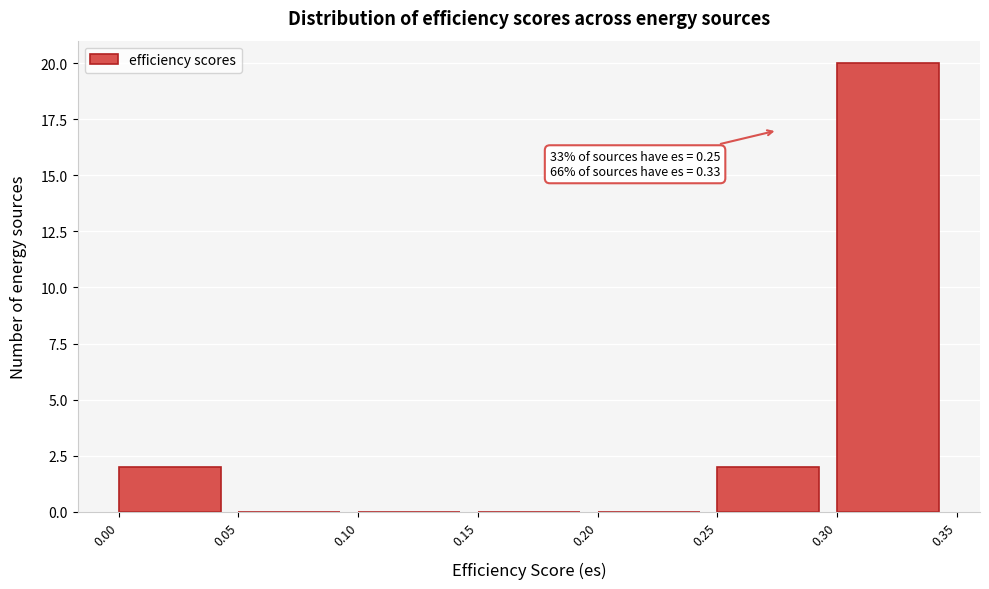

Which range on the x-axis has the tallest bar?

0.30 to 0.35